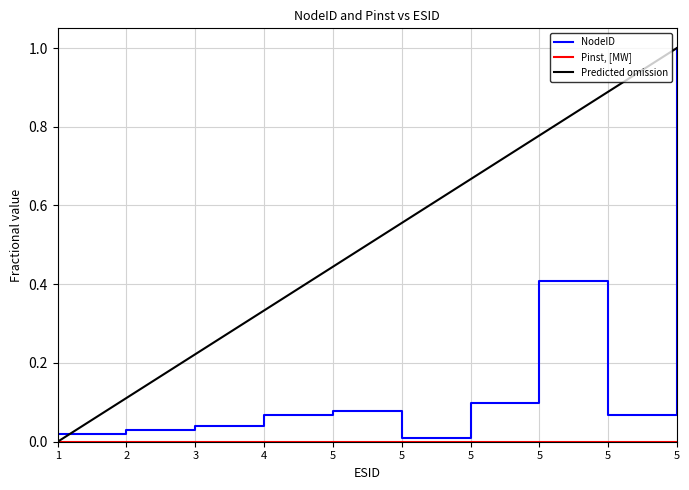

Between 1 and 2, which series saw the biggest shift?

Predicted omission